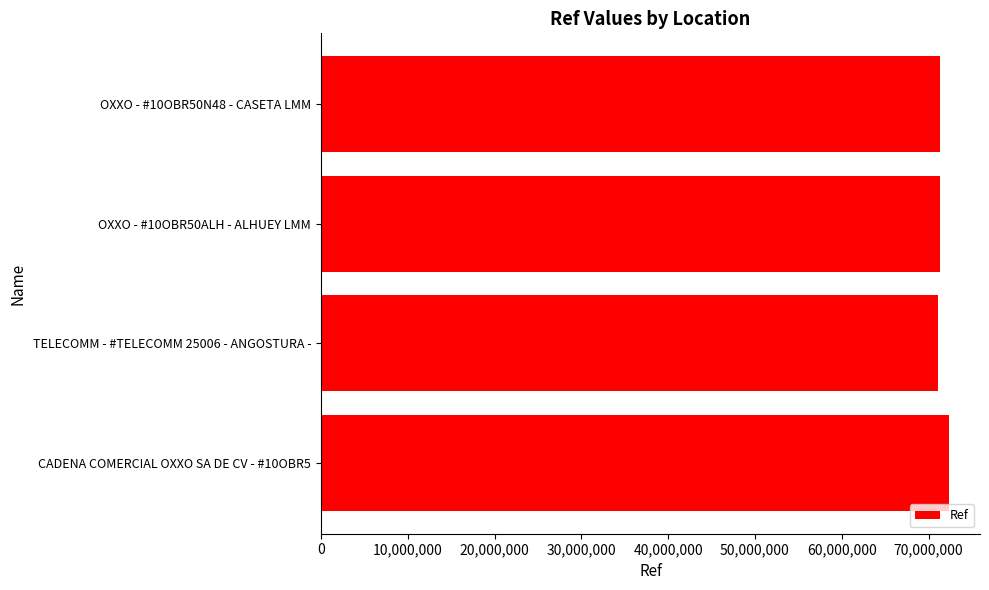

What is the maximum value shown in the chart?

72312551